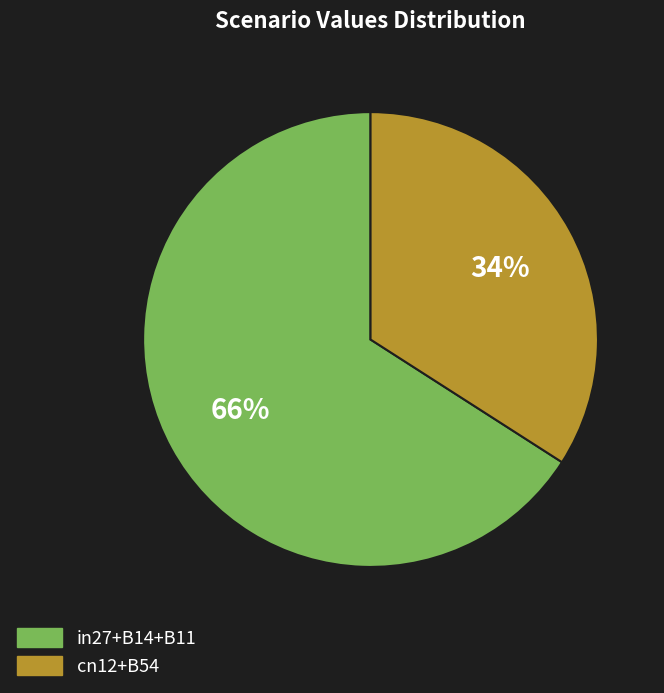

What is the smallest slice in the pie chart?

cn12+B54